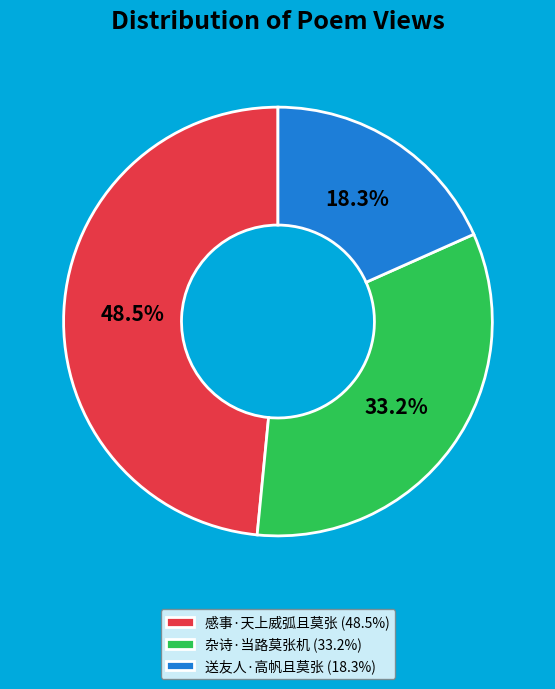

Which slice is the largest?

感事·天上威弧且莫张